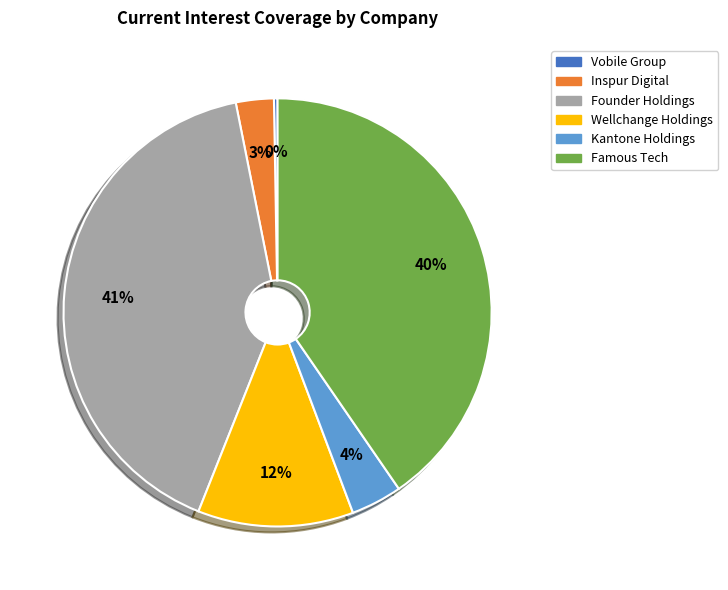

Between Kantone Holdings and Famous Tech, which is larger?

Famous Tech